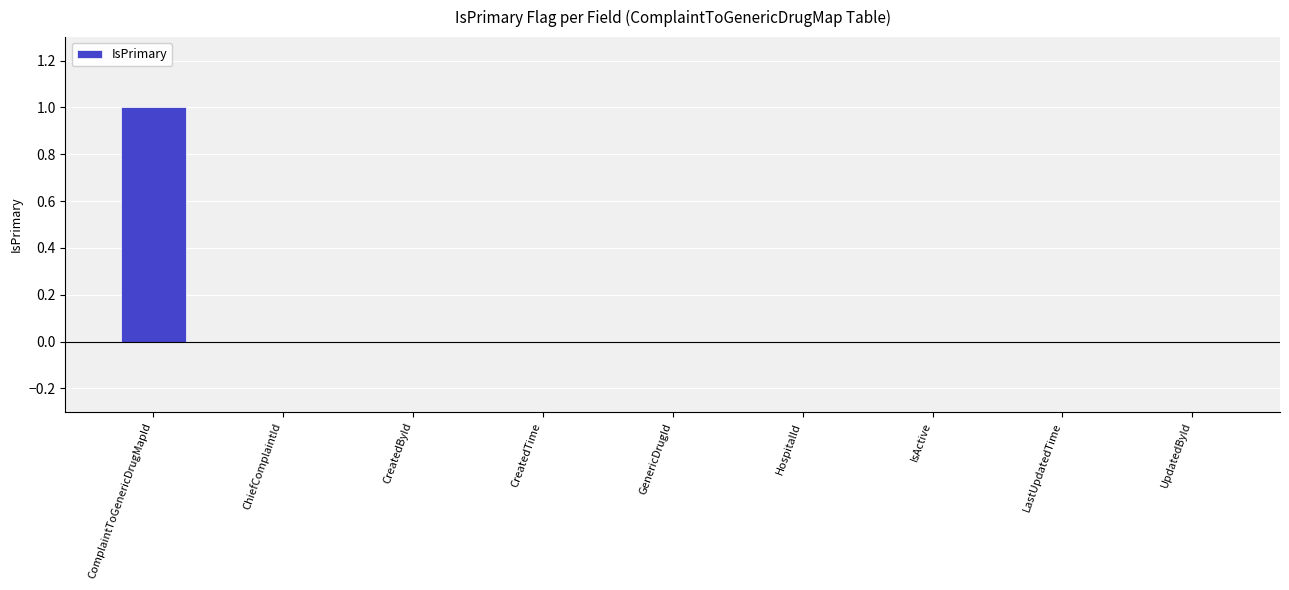

Reading left to right, list all the values displayed in this chart.

ComplaintToGenericDrugMapId=1	ChiefComplaintId=0	CreatedById=0	CreatedTime=0	GenericDrugId=0	HospitalId=0	IsActive=0	LastUpdatedTime=0	UpdatedById=0